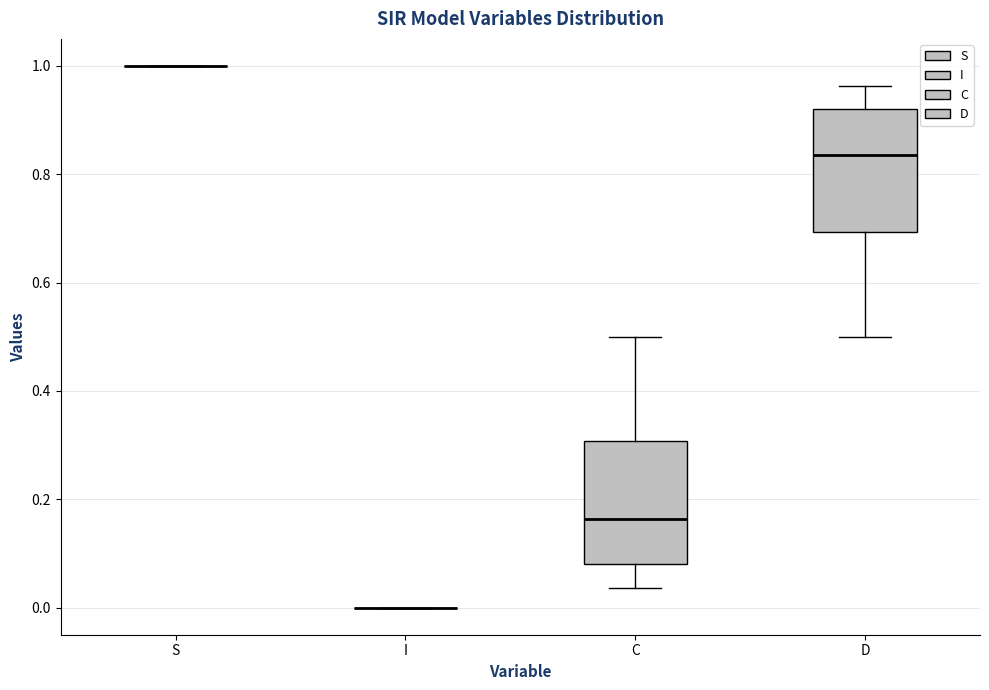

Reading left to right, read every box against the y-axis: the position of its median line, the range the box covers, and the ends of its whiskers. The values are not printed on the chart, so give them approximately, as read against the axis.

S: box collapsed to a line at 1.00, whiskers 1.00 to 1.00
I: box collapsed to a line at 0.00, whiskers 0.00 to 0.00
C: median 0.16, box 0.08 to 0.30, whiskers 0.04 to 0.50
D: median 0.84, box 0.70 to 0.92, whiskers 0.50 to 0.96